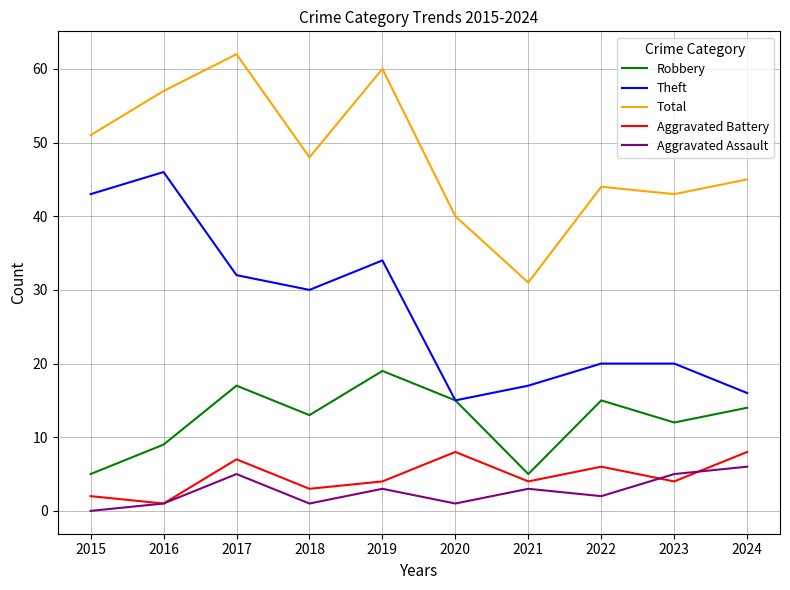

How many categories are shown in the chart?

10